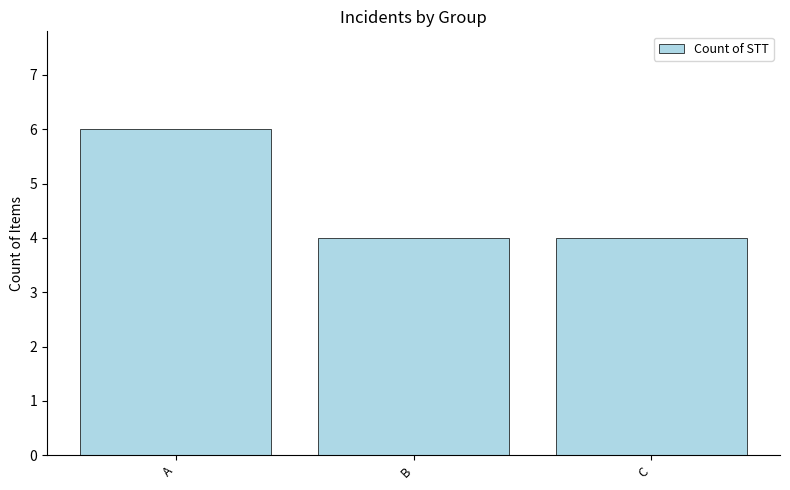

What is the minimum value shown in the chart?

4